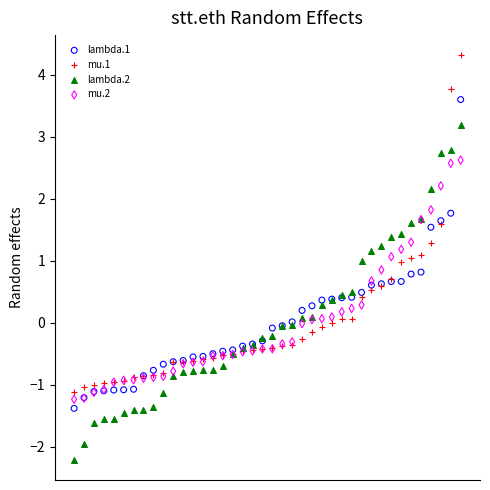

Which series contains the highest Y value?

mu.1